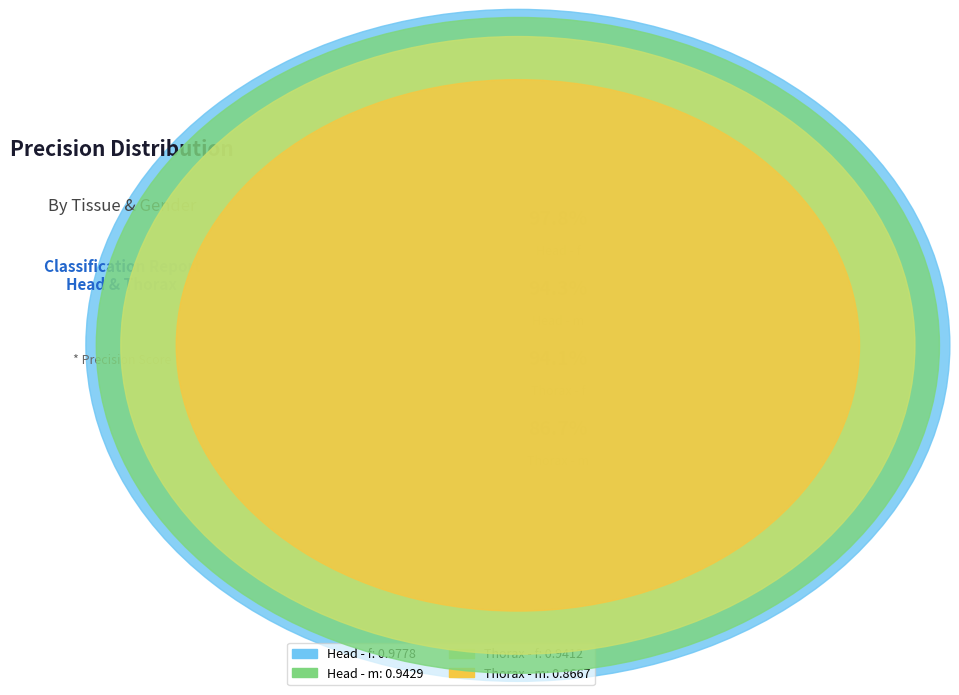

Is there any slice that represents more than half of the pie?

No